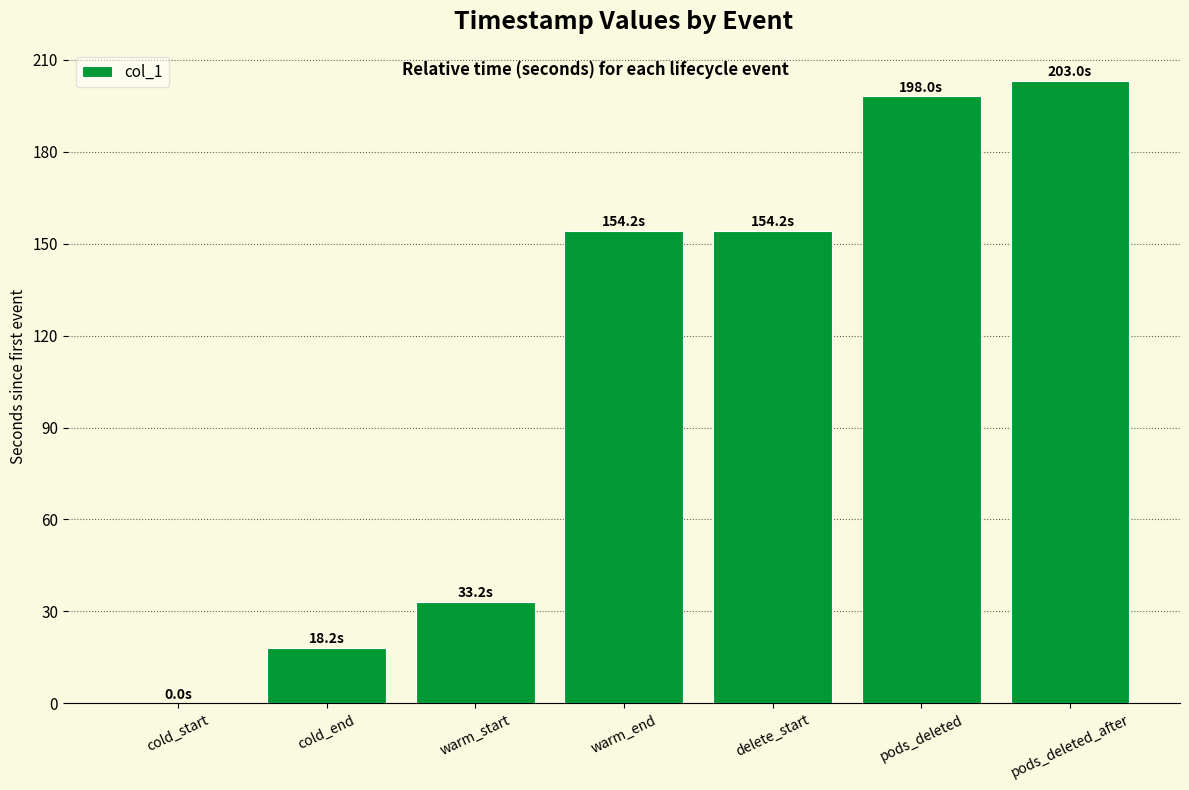

Reading left to right, what are all the values shown in this chart?

cold_start=0.0	cold_end=18.2	warm_start=33.2	warm_end=154.2	delete_start=154.2	pods_deleted=198.0	pods_deleted_after=203.0